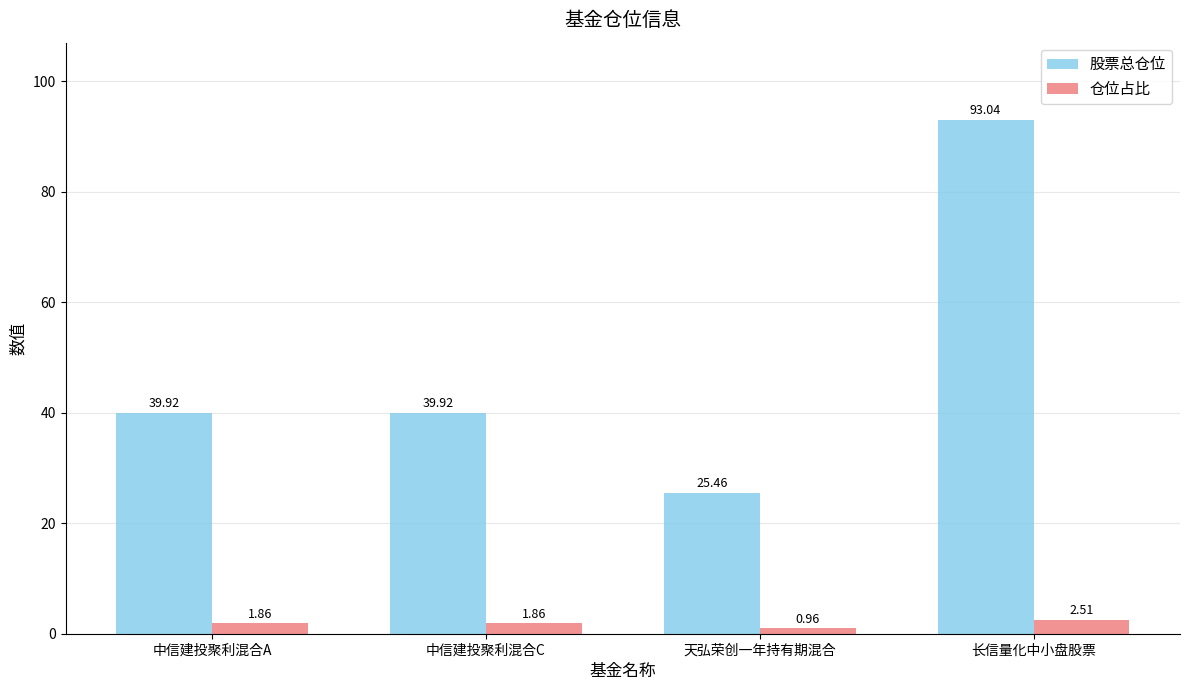

True or false: 股票总仓位 has a value of 11.1 at 中信建投聚利混合C.

False